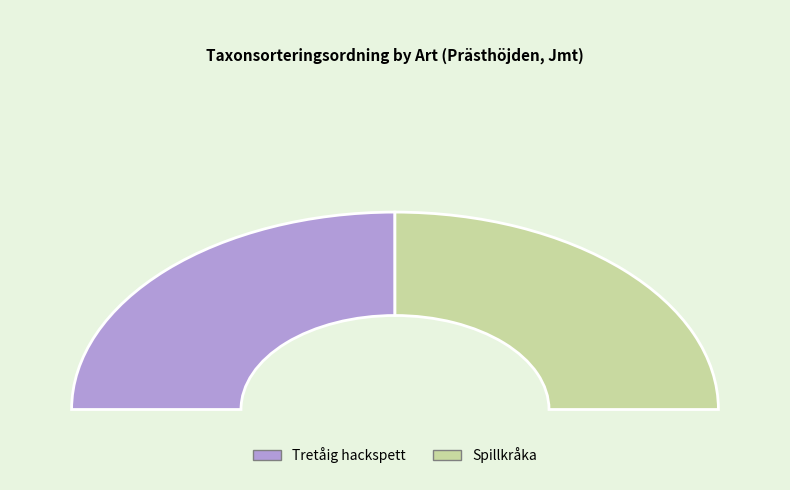

What is the ratio of the value at Spillkråka to the value at Tretåig hackspett?

1.0